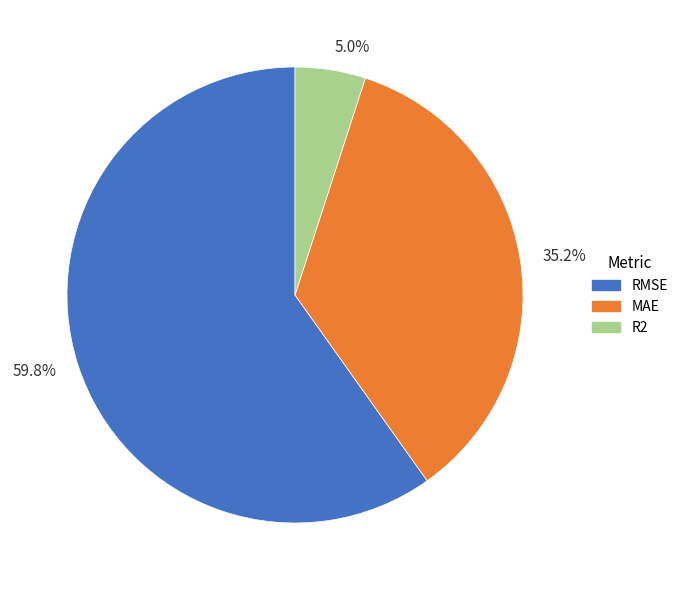

How many segments does this pie chart have?

3